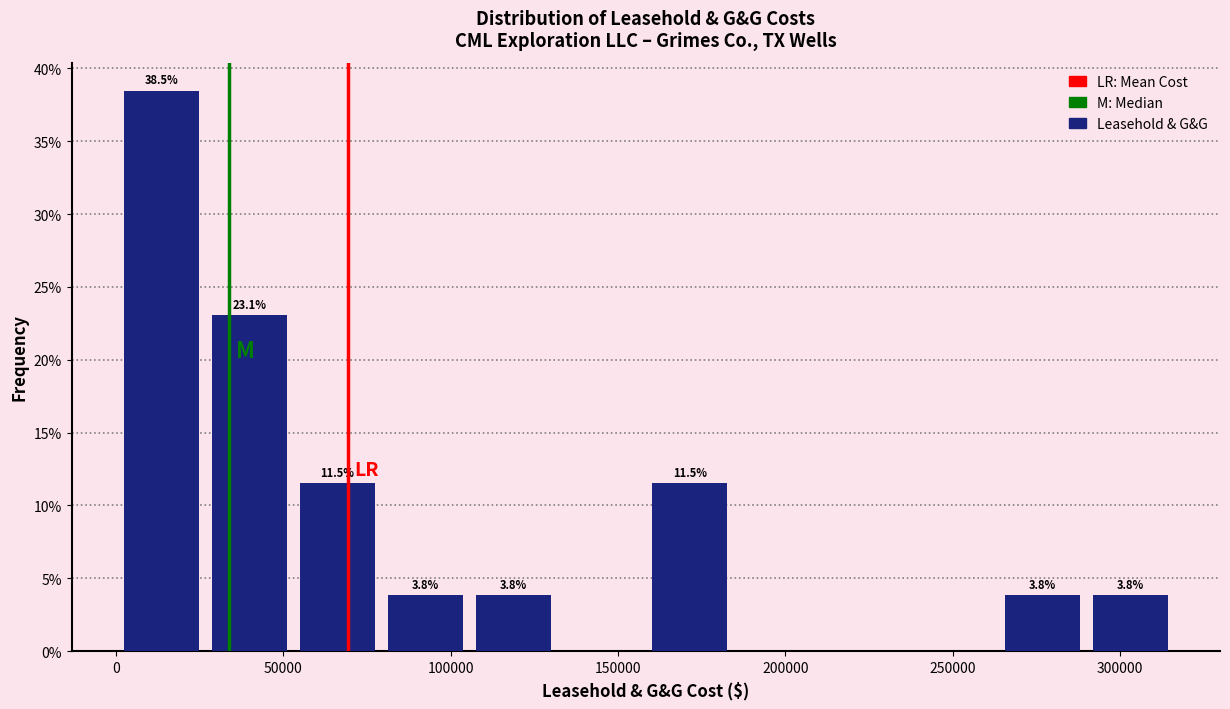

Over which range of the x-axis is the bar tallest?

0 to 25000